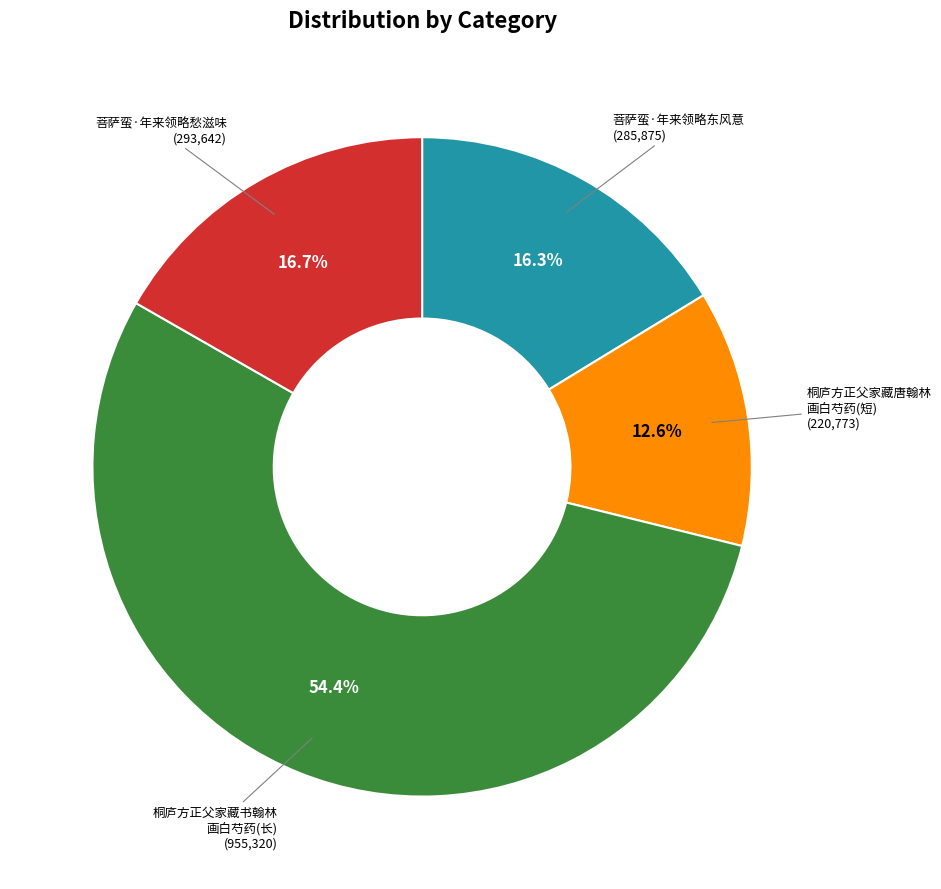

Does 菩萨蛮·年来领略东风意 represent more than half of the total?

No